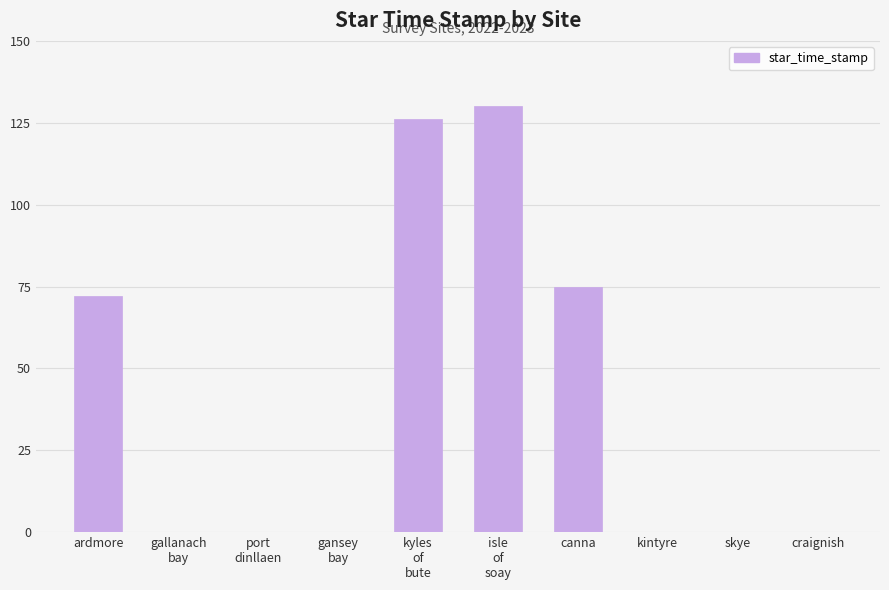

What is the greatest value displayed?

130